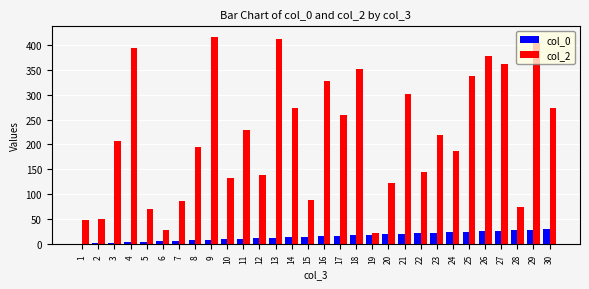

Count the number of data series in this chart.

2